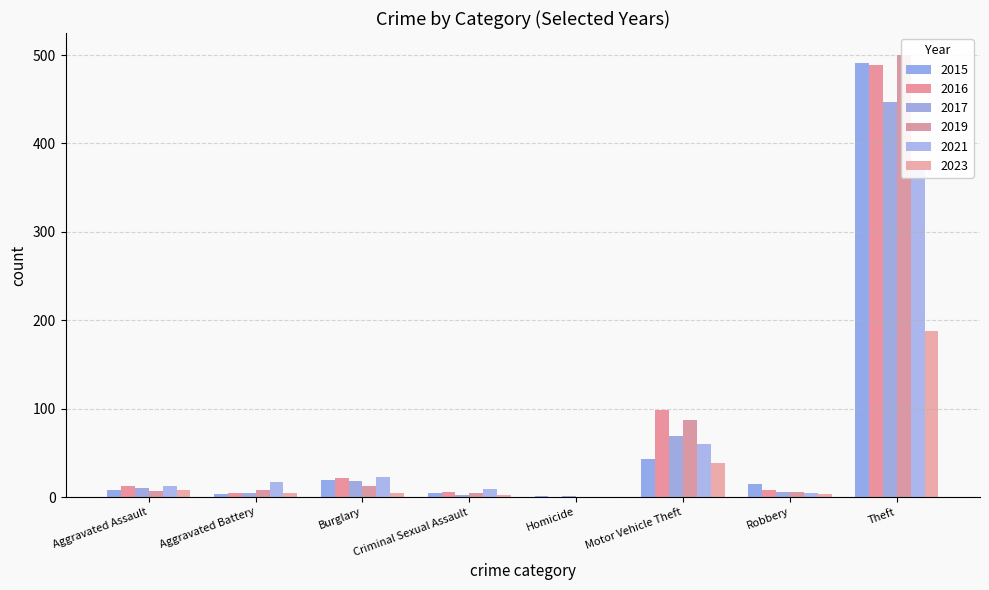

Reading right to left, what are all the values shown in this chart?

2015: Theft=491	Robbery=15	Motor Vehicle Theft=43	Homicide=1	Criminal Sexual Assault=4	Burglary=19	Aggravated Battery=3	Aggravated Assault=8
2017: Theft=447	Robbery=6	Motor Vehicle Theft=69	Homicide=1	Criminal Sexual Assault=2	Burglary=18	Aggravated Battery=5	Aggravated Assault=10
2019: Theft=500	Robbery=6	Motor Vehicle Theft=87	Homicide=0	Criminal Sexual Assault=4	Burglary=12	Aggravated Battery=8	Aggravated Assault=7
2021: Theft=371	Robbery=5	Motor Vehicle Theft=60	Homicide=0	Criminal Sexual Assault=9	Burglary=23	Aggravated Battery=17	Aggravated Assault=12
2023: Theft=188	Robbery=3	Motor Vehicle Theft=38	Homicide=0	Criminal Sexual Assault=2	Burglary=5	Aggravated Battery=4	Aggravated Assault=8
2016: Theft=489	Robbery=8	Motor Vehicle Theft=98	Homicide=0	Criminal Sexual Assault=6	Burglary=22	Aggravated Battery=5	Aggravated Assault=13